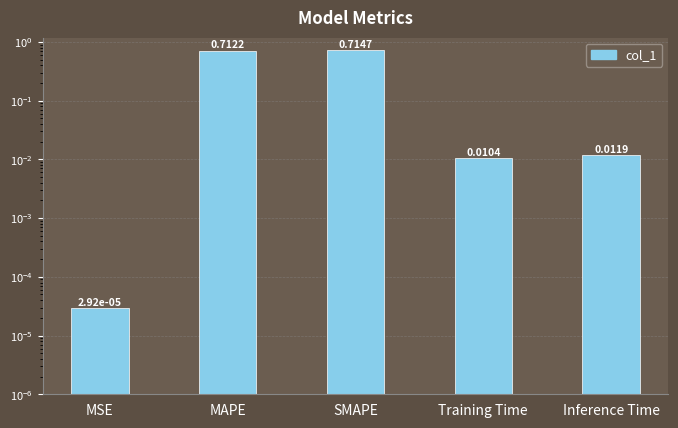

What is the difference between the maximum and minimum values?

0.7